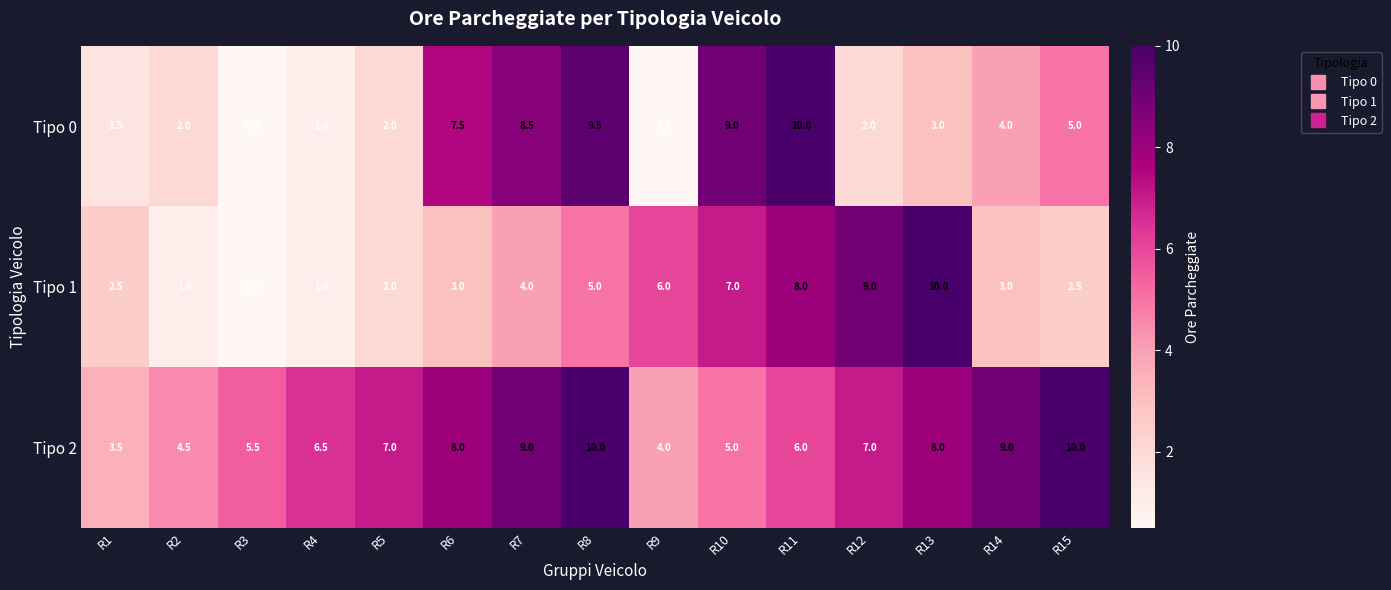

Count the number of data series in this chart.

3